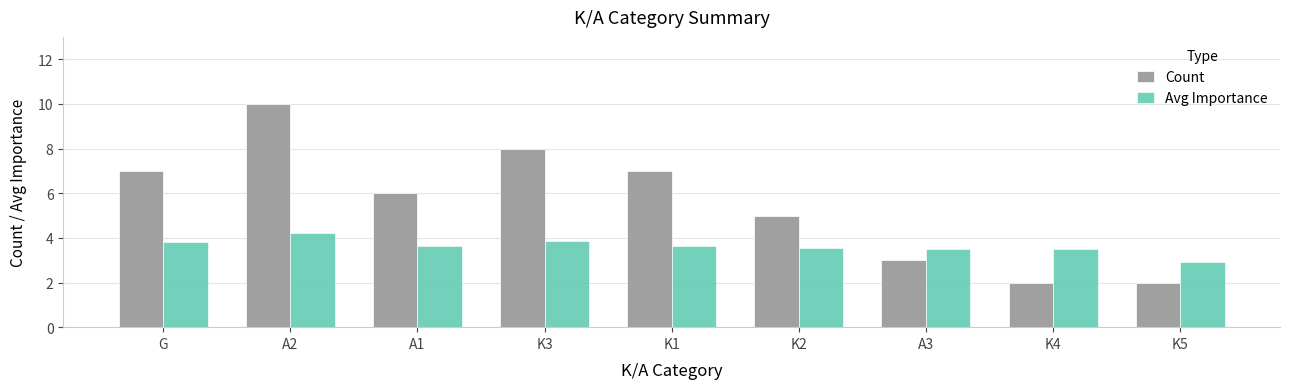

At A2, list the series in order from smallest to largest.

Avg Importance, Count